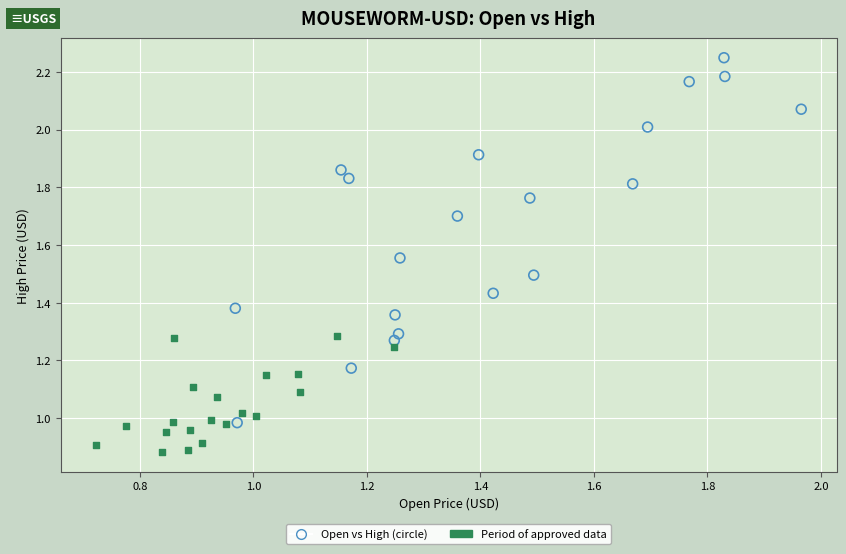

Which series contains the highest Y value?

Open vs High (circle)